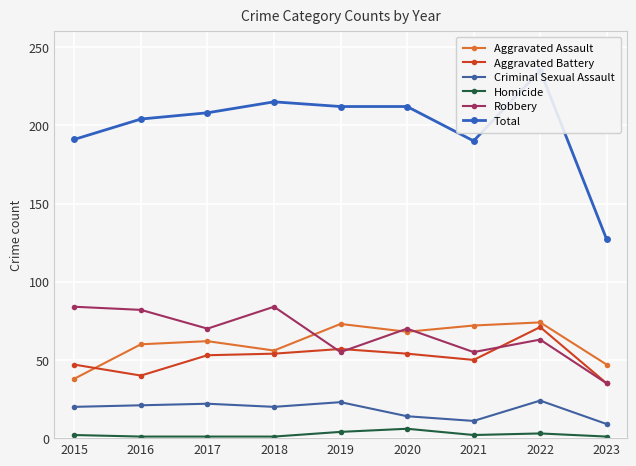

Which has a higher value, 2019 or 2017?

2019